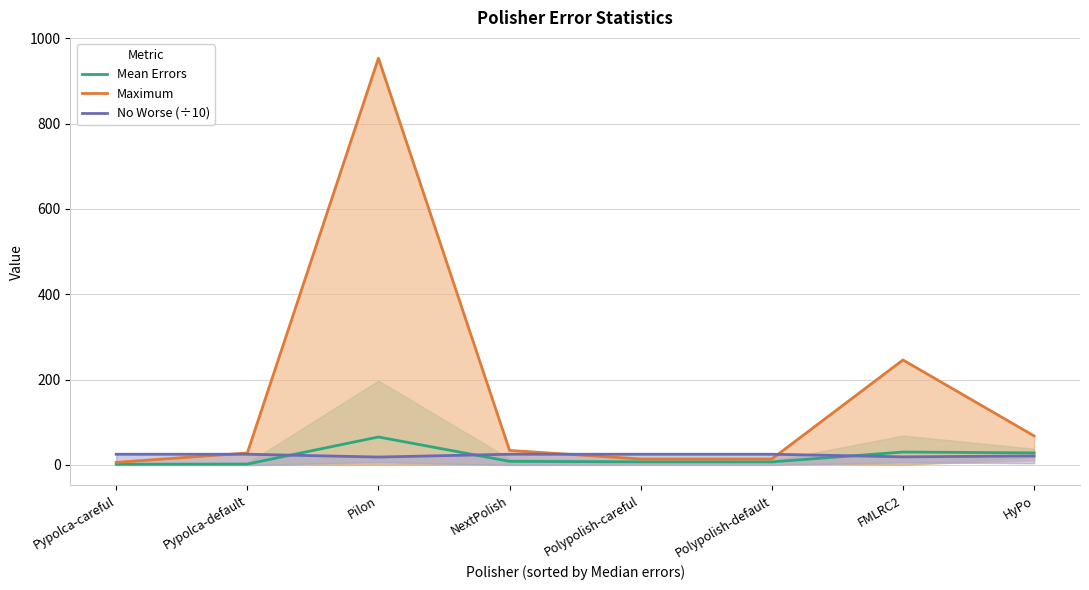

Where is the first local minimum for Mean Errors?

Polypolish-default